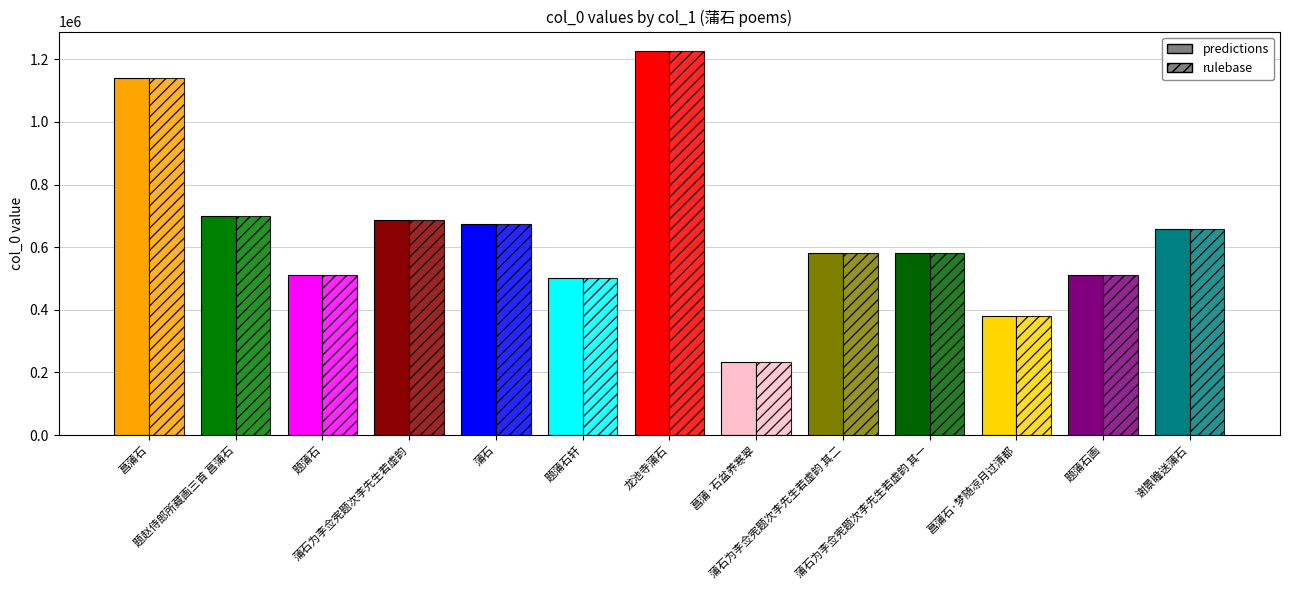

What is the value of the predictions bar at the 5th from the left?

672960